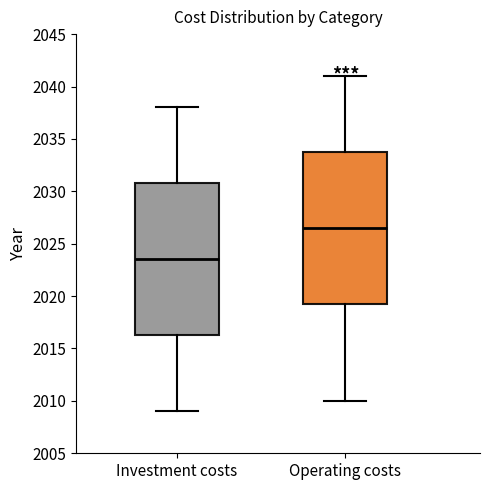

Reading left to right, read every box against the y-axis: the position of its median line, the range the box covers, and the ends of its whiskers. The values are not printed on the chart, so give them approximately, as read against the axis.

Investment costs: median 2023.5, box 2016.5 to 2031.0, whiskers 2009.0 to 2038.0
Operating costs: median 2026.5, box 2019.5 to 2034.0, whiskers 2010.0 to 2041.0